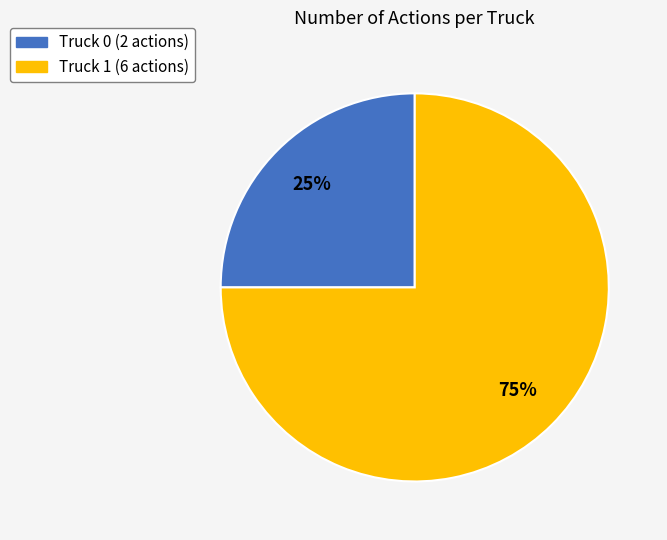

To the nearest percent, what is the combined percentage of Truck 1 and Truck 0?

100%